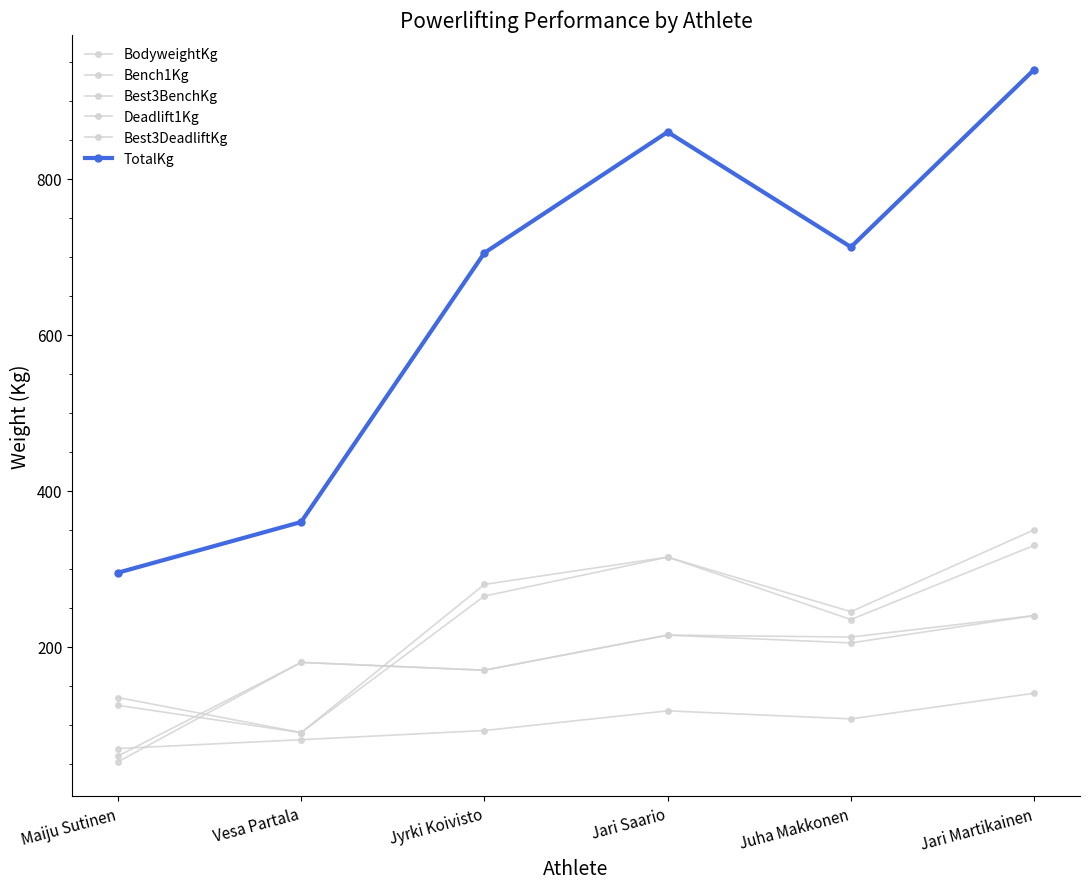

Where is Bench1Kg nearest to the value 146?

Jyrki Koivisto